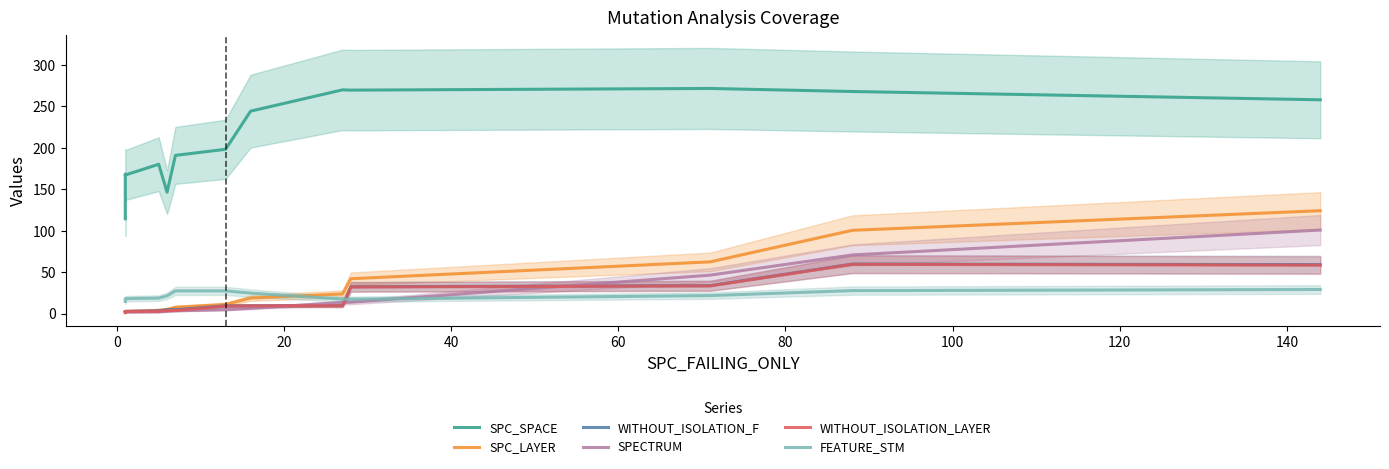

The value of SPC_SPACE at 10 is 60.9. True or false?

False